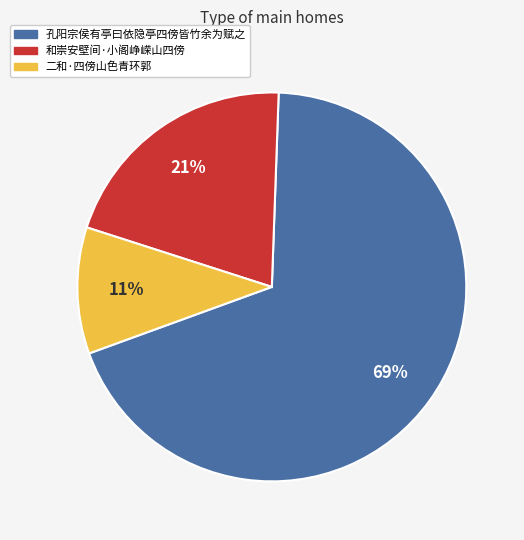

Which has a higher value, 二和·四傍山色青环郭 or 和崇安壁间·小阁峥嵘山四傍?

和崇安壁间·小阁峥嵘山四傍